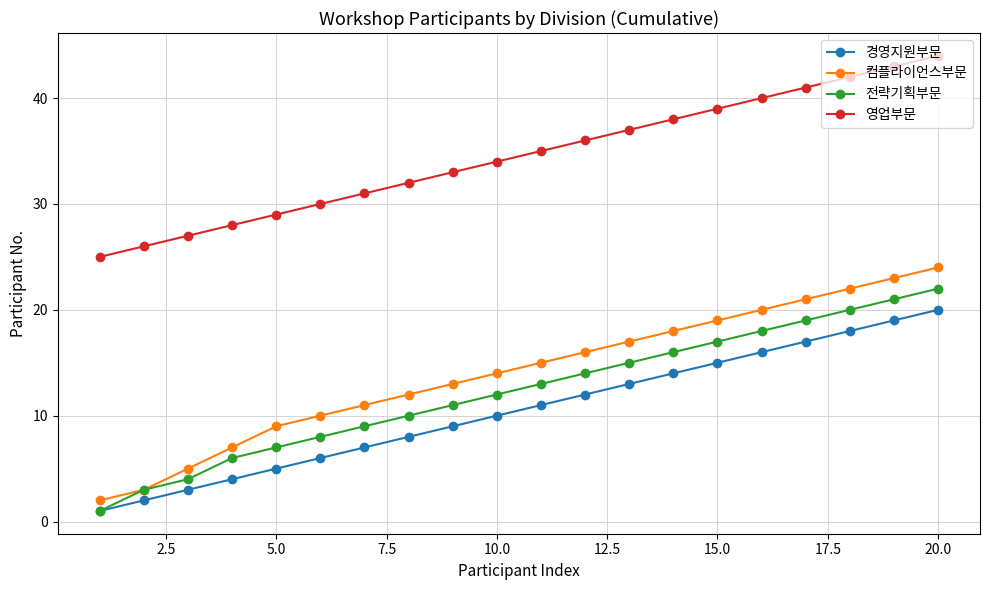

Which series has the largest range (max minus min)?

컴플라이언스부문